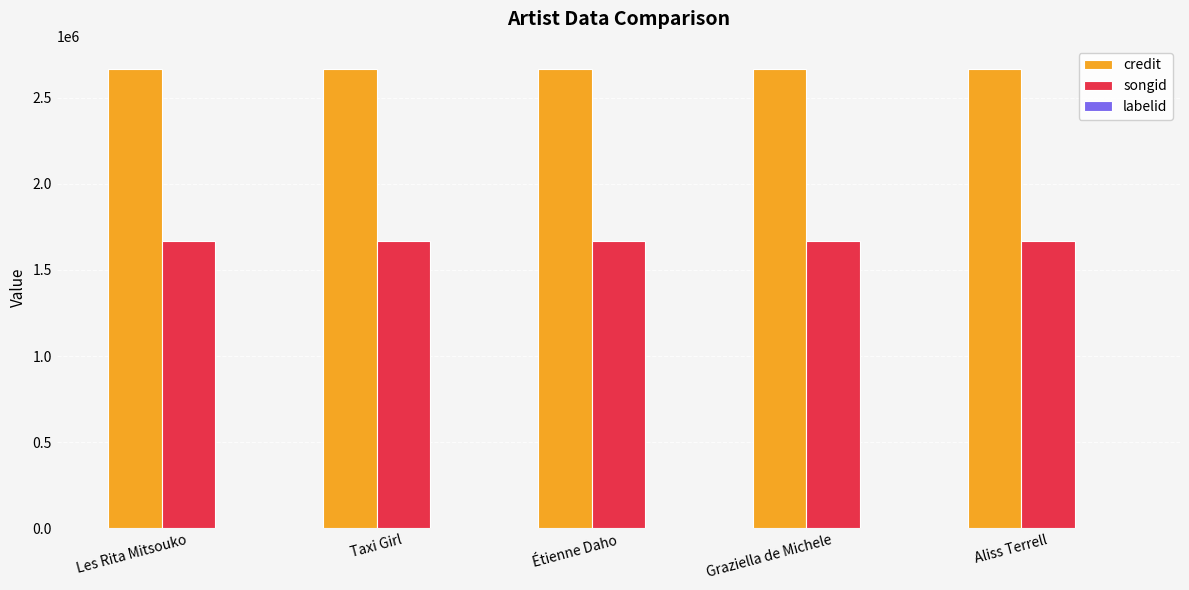

Is it true that credit equals 4745800 at Étienne Daho?

False